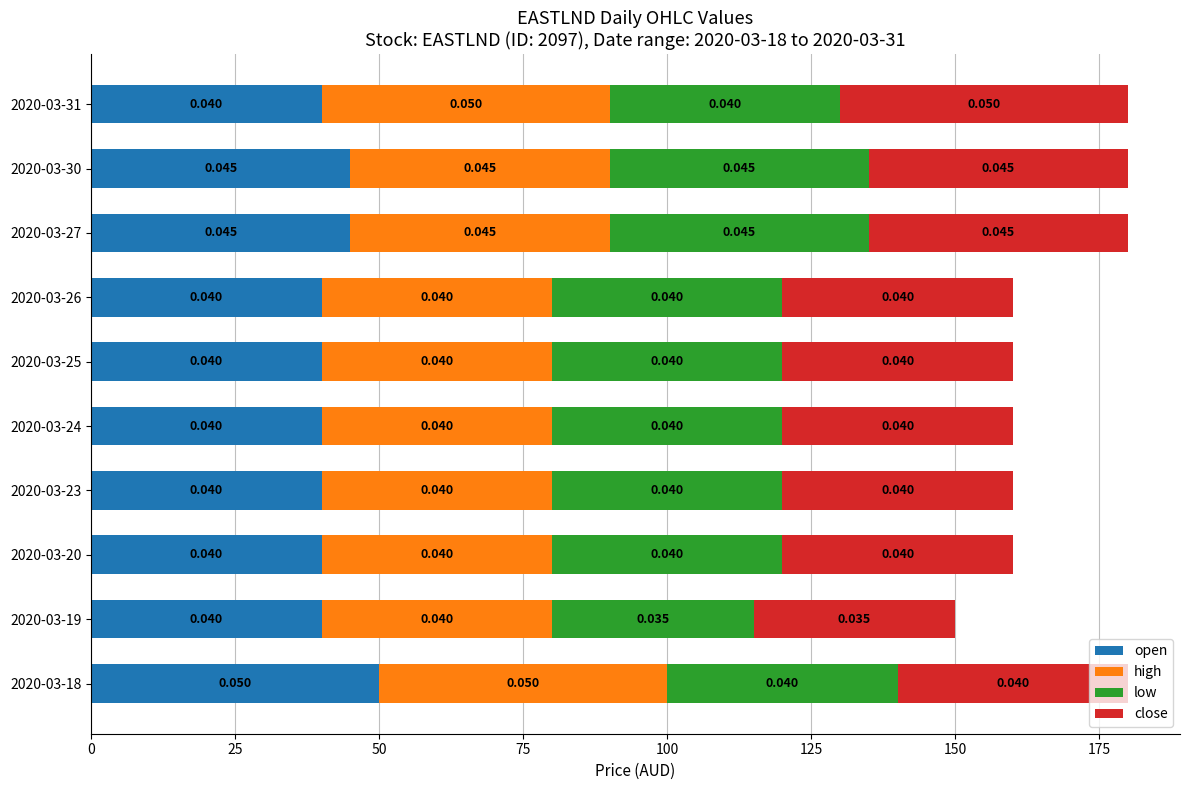

Which series has the widest spread of values?

close